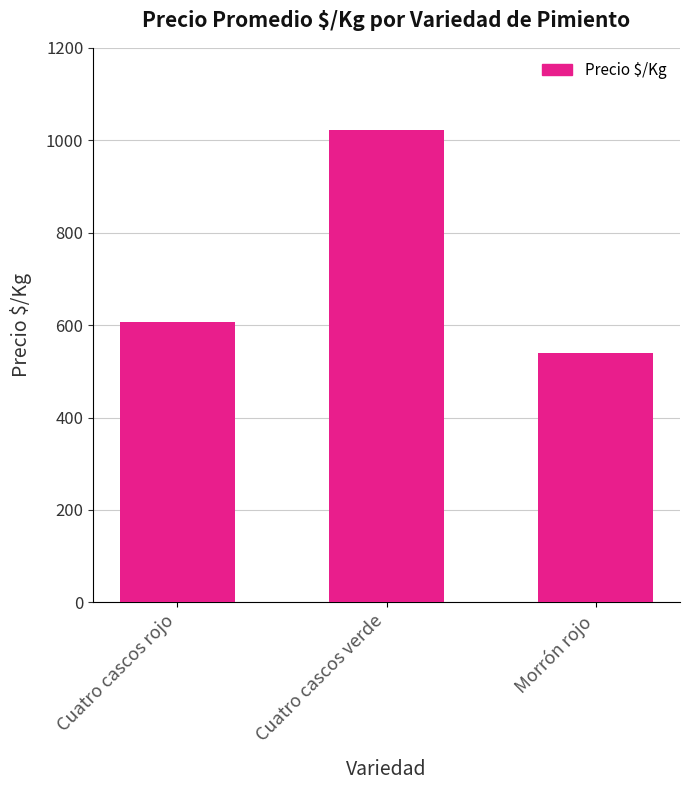

List the labels in order of value, largest first.

Cuatro cascos verde, Cuatro cascos rojo, Morrón rojo